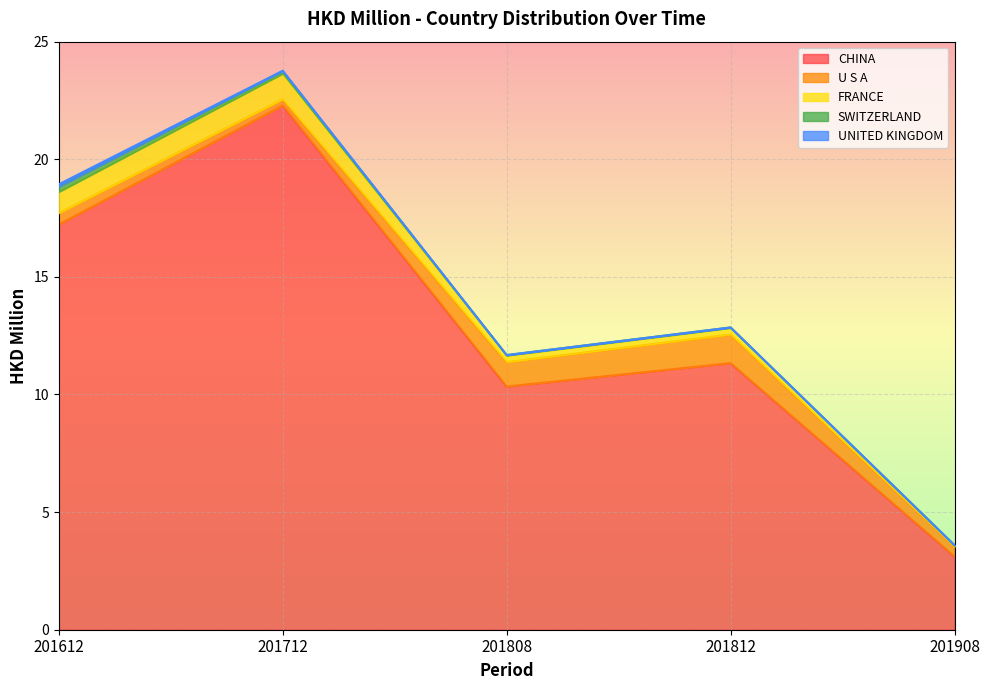

Which label corresponds to the smallest value in the chart?

201808